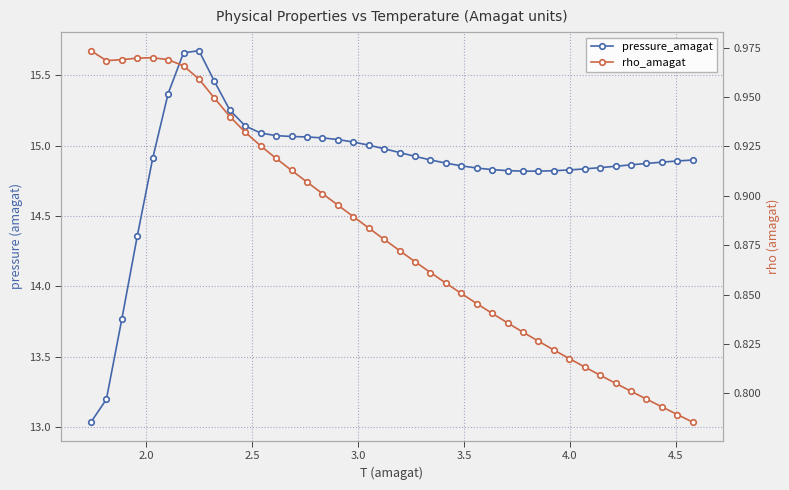

The value of rho_amagat at 39 is 0.2. True or false?

False